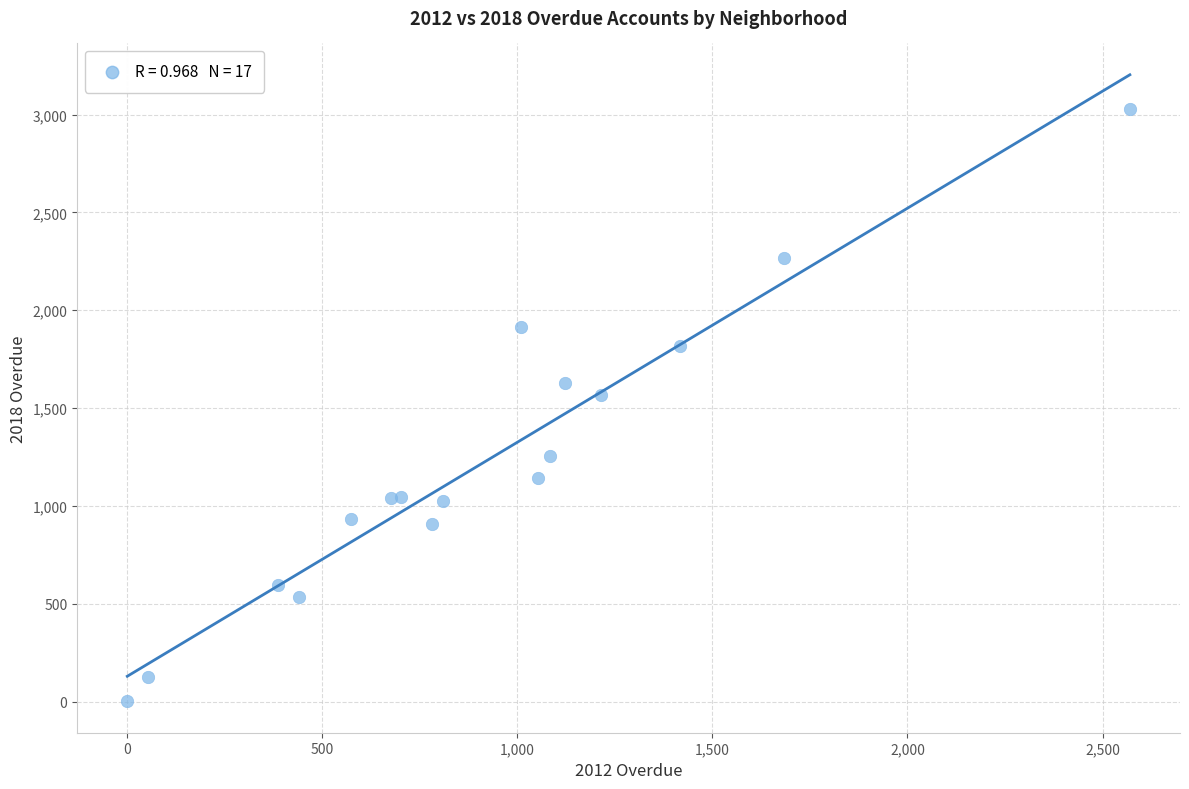

What Y value in the scatter plot is closest to 1513?

1566